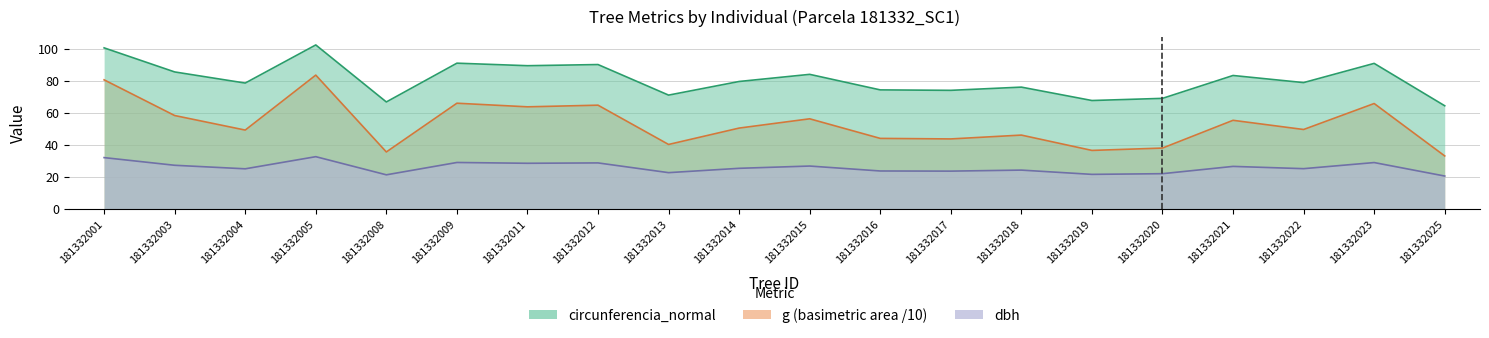

Is it true that g equals 36.6 at 181332019?

True